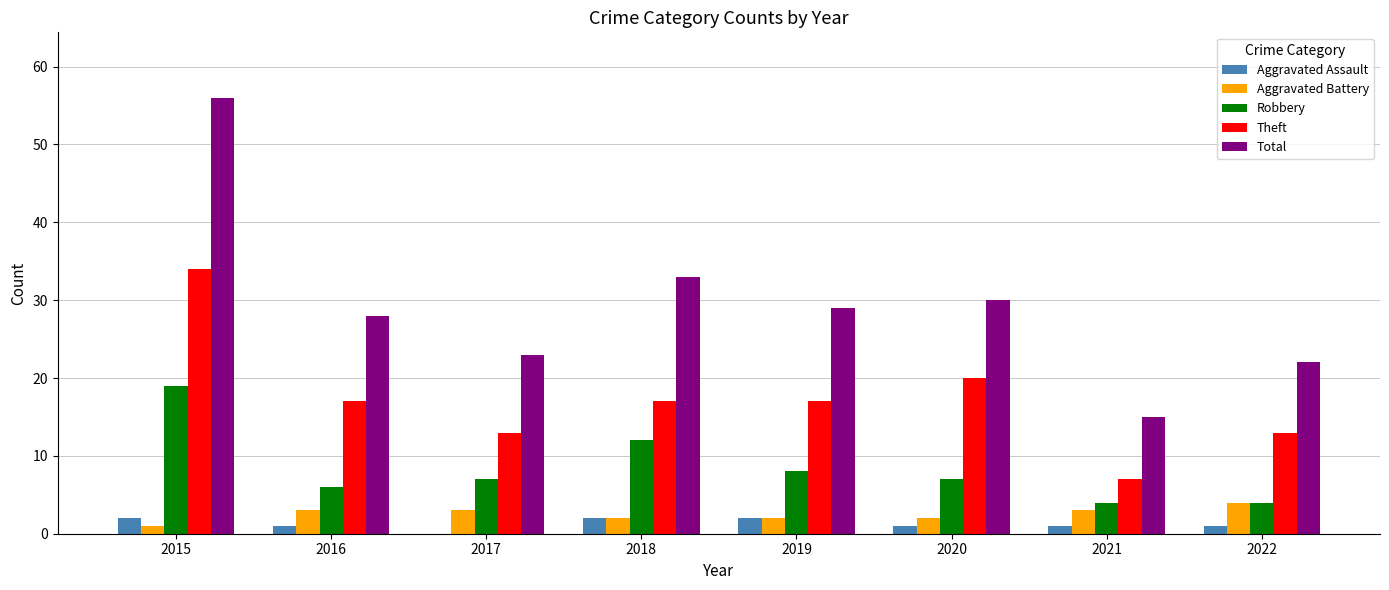

What is the difference between the Aggravated Battery values at 2020 and 2021?

1